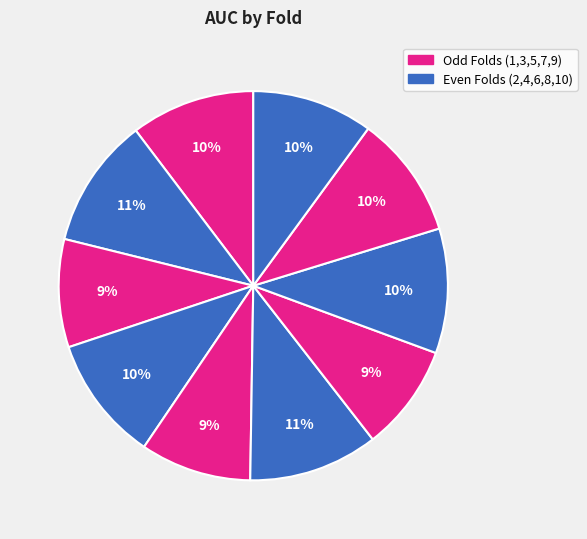

What is the smallest slice in the pie chart?

Fold 7